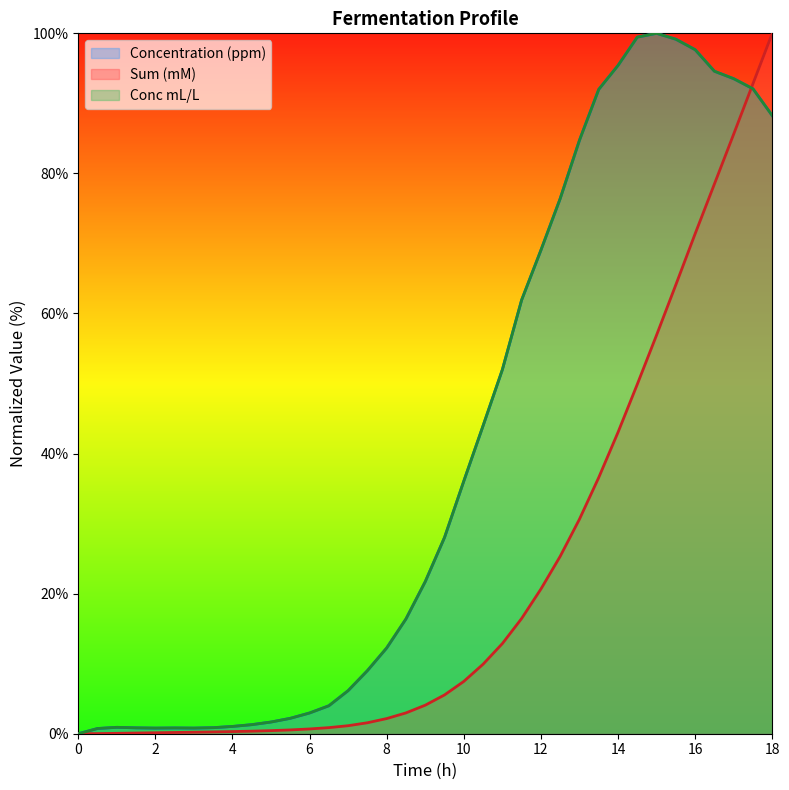

At how many categories does at least one series exceed 2?

26